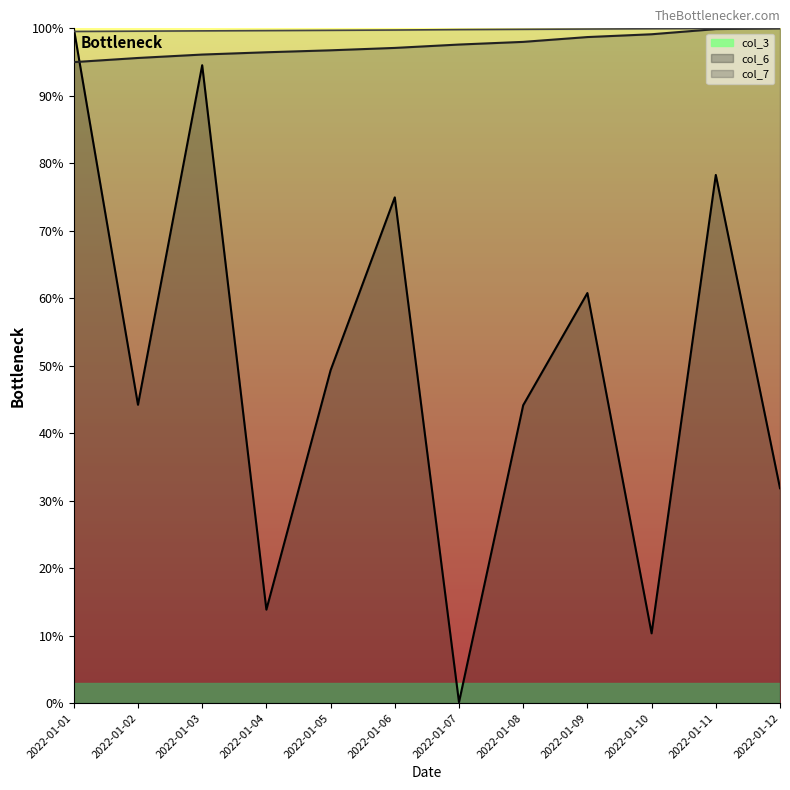

True or false: col_6 has a value of 1.3 at 2022-01-01.

False